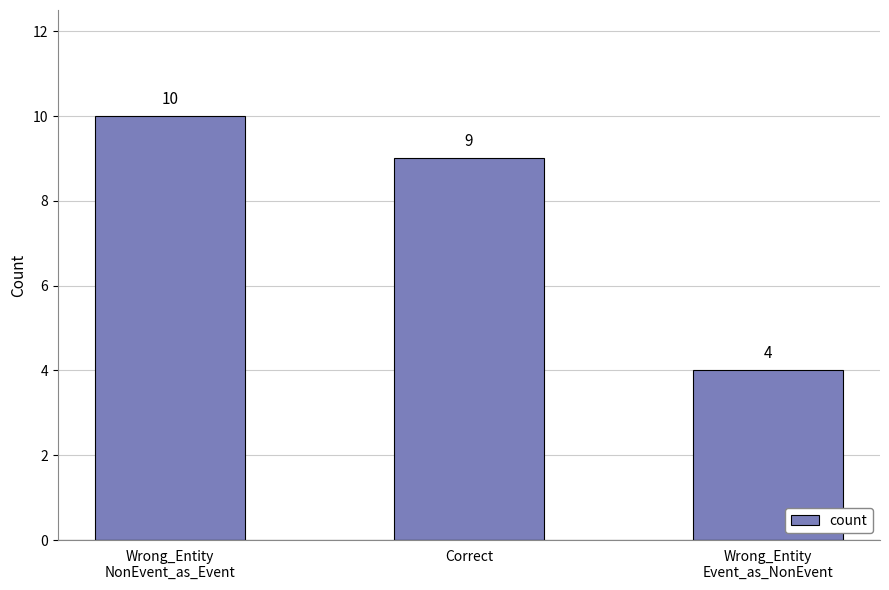

How many data points are less than 9?

1